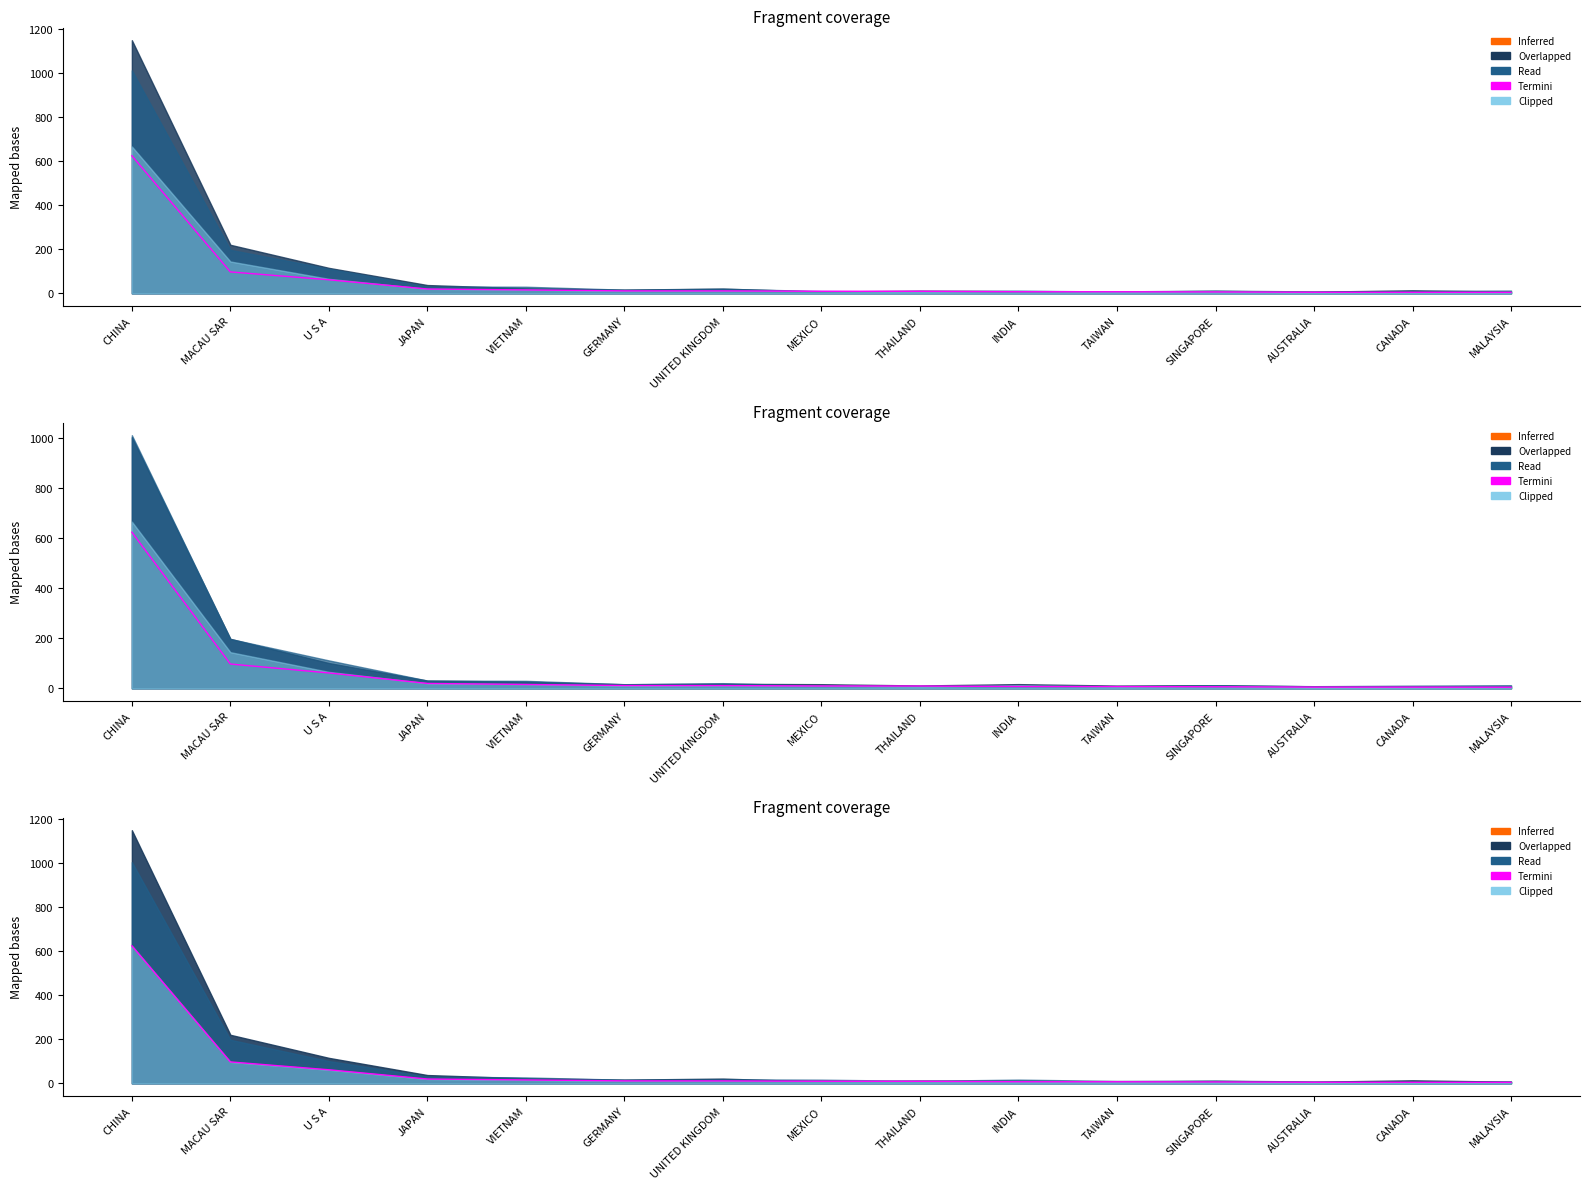

What is the difference between the maximum and second lowest values?

619.2